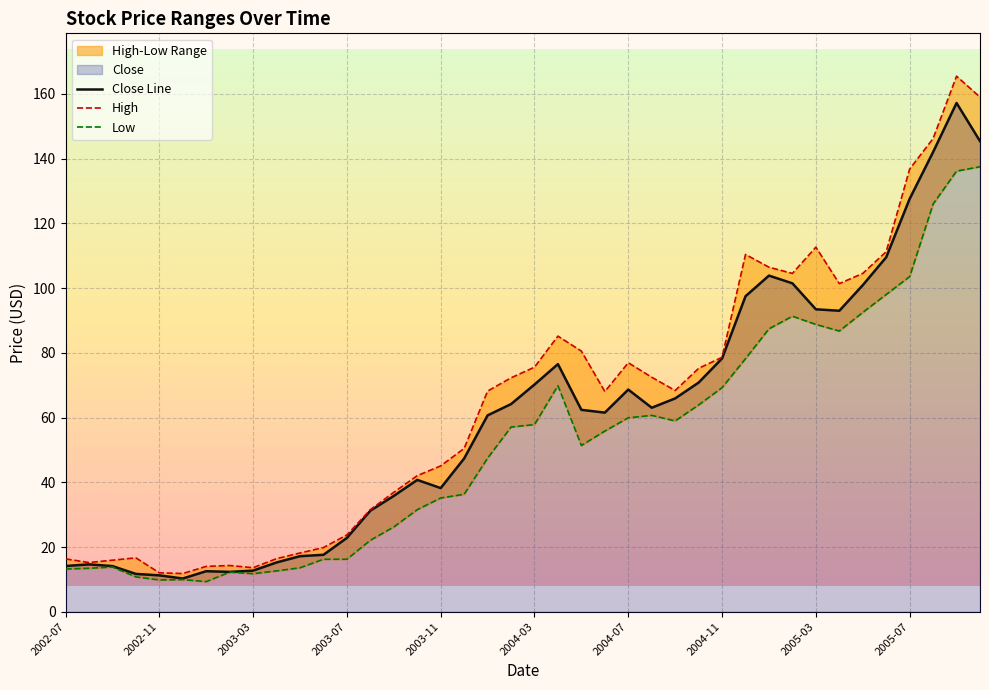

Which series changed the most between 2005-01 and 2005-10?

High